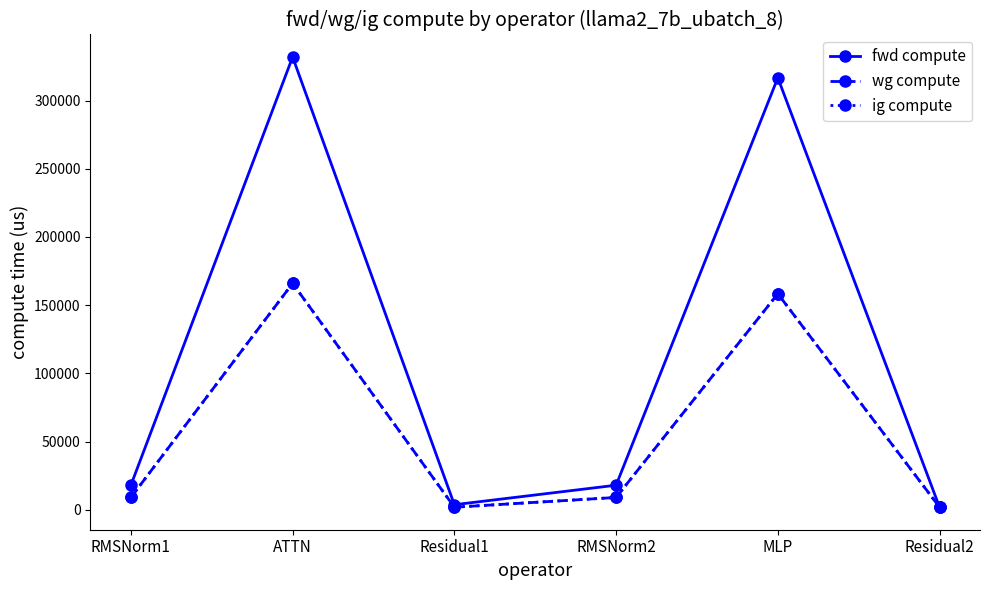

Which category has the highest value in the wg compute series?

ATTN